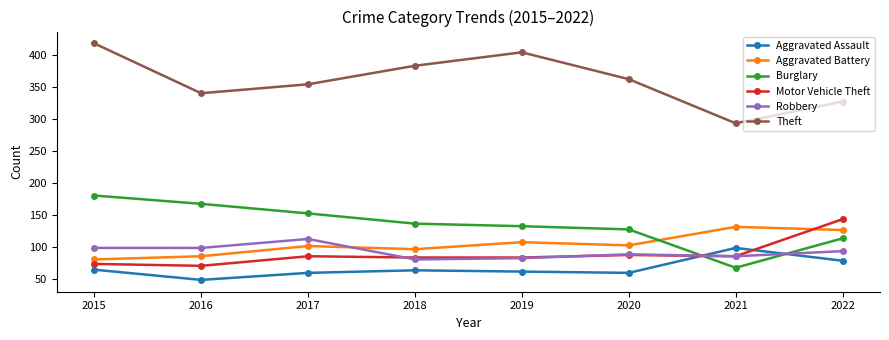

Is this an area chart (filled region under the line)?

No